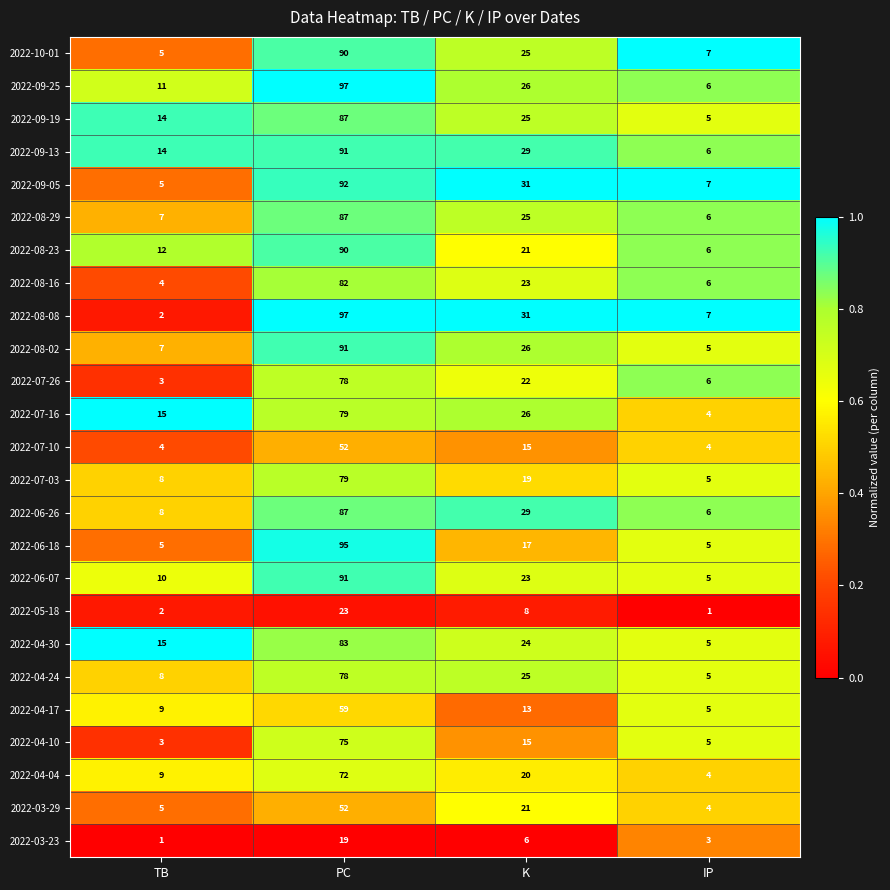

What is the difference between the maximum and minimum values in the 2022-08-08 series?

95